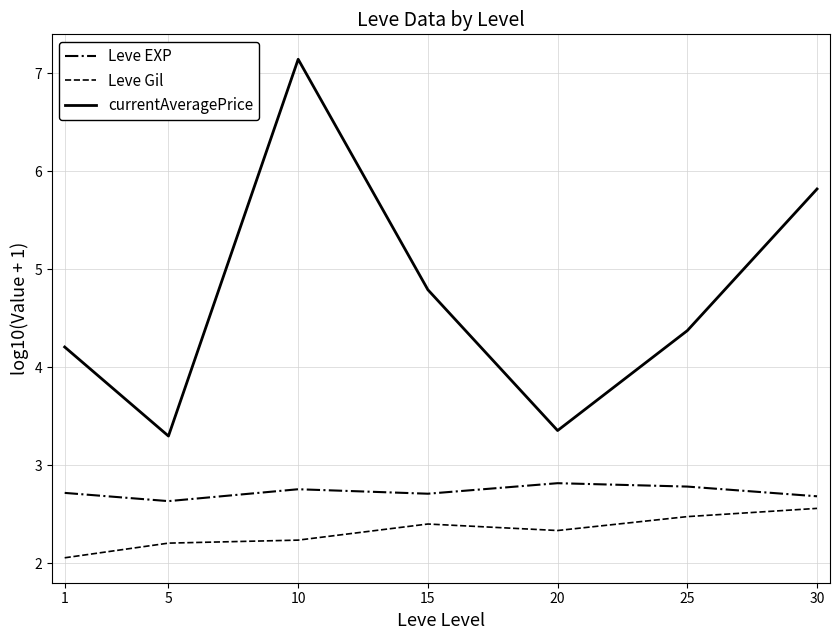

What is the approximate value of Leve EXP at 30?

2.7